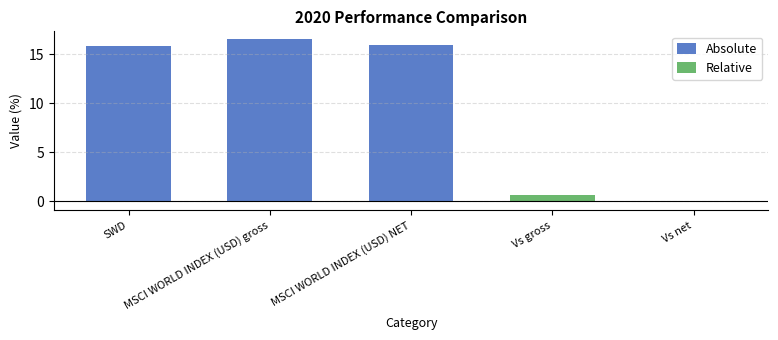

Read the value at MSCI WORLD INDEX (USD) gross.

16.5